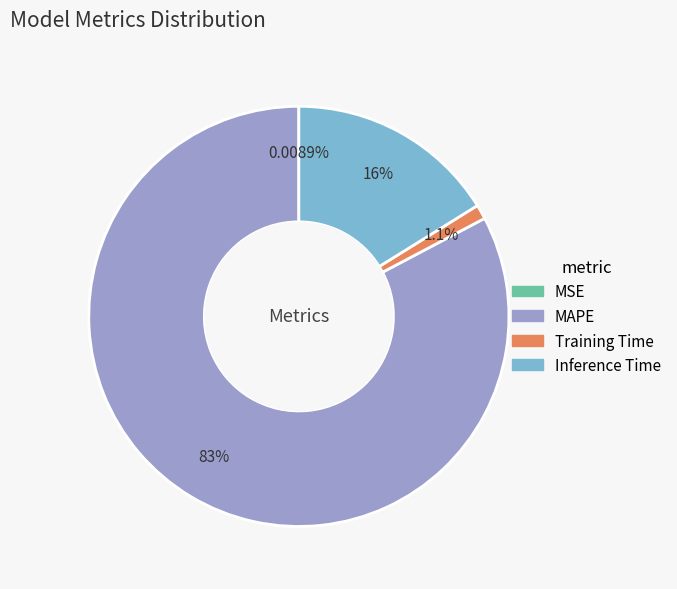

What is the ratio of the value at MAPE to the value at Inference Time?

5.1